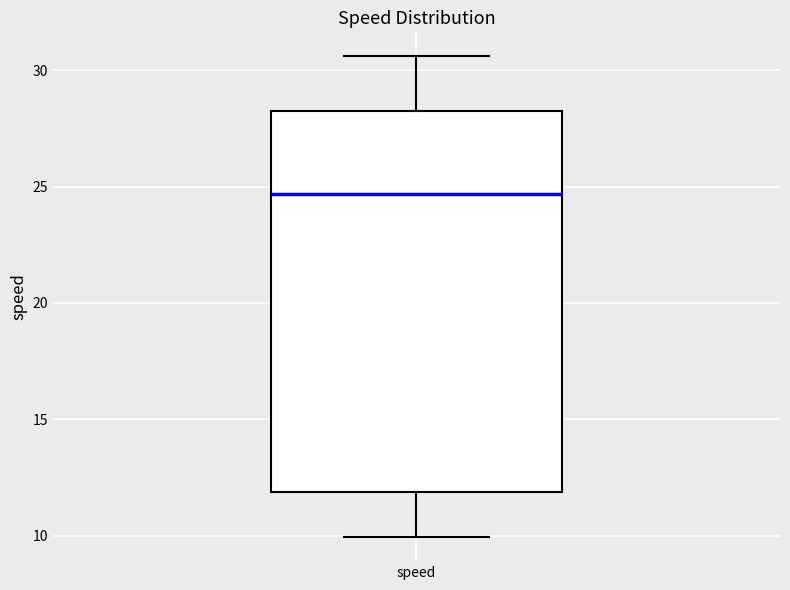

Read this box plot against the y-axis: the position of the median line, the range covered by the box, and the ends of both whiskers. The values are not printed on the chart, so give them approximately, as read against the axis.

median 24.5, box 12.0 to 28.5, whiskers 10.0 to 30.5